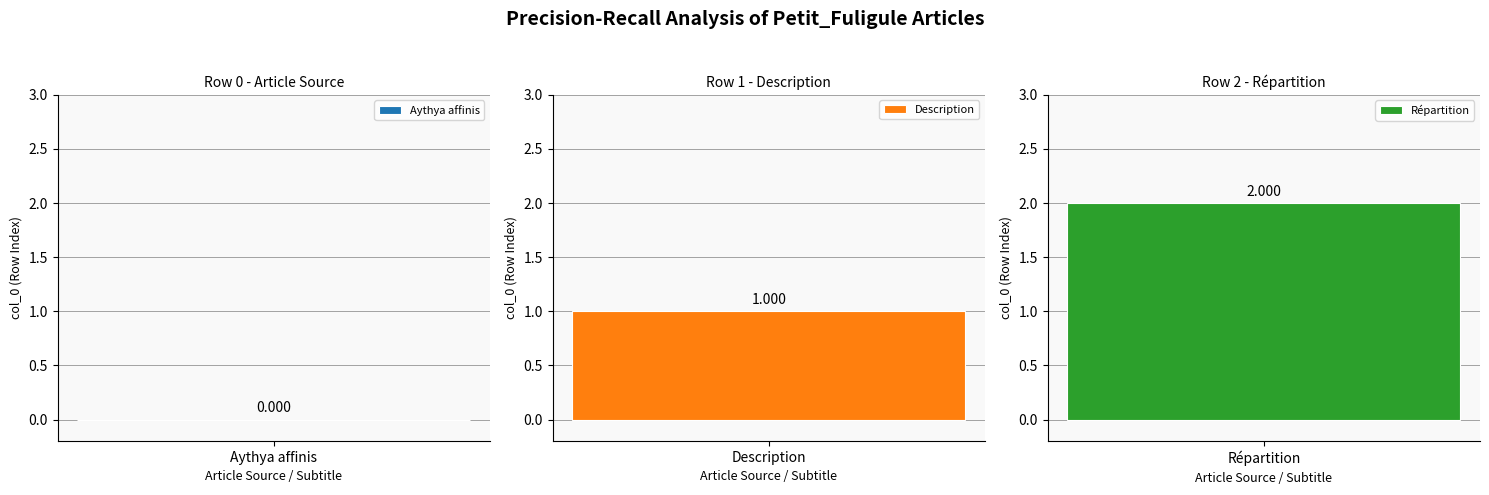

True or false: the data shows 3 at Répartition.

False